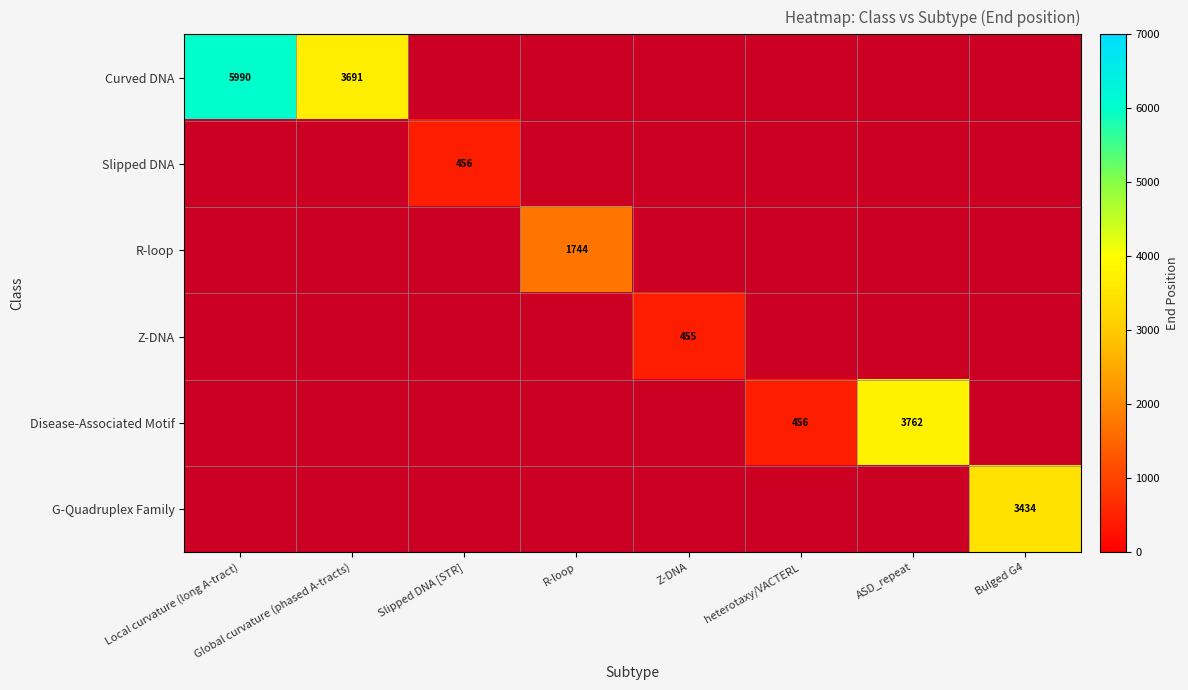

The Curved DNA series shows 2758 at Local curvature (long A-tract). True or false?

False